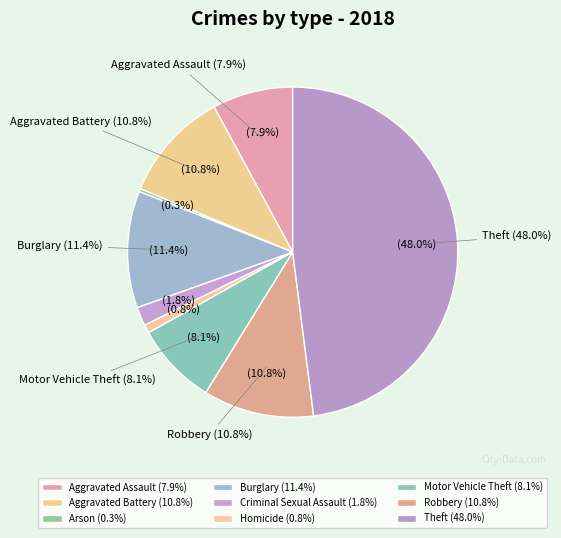

Is Motor Vehicle Theft the majority of the pie?

No